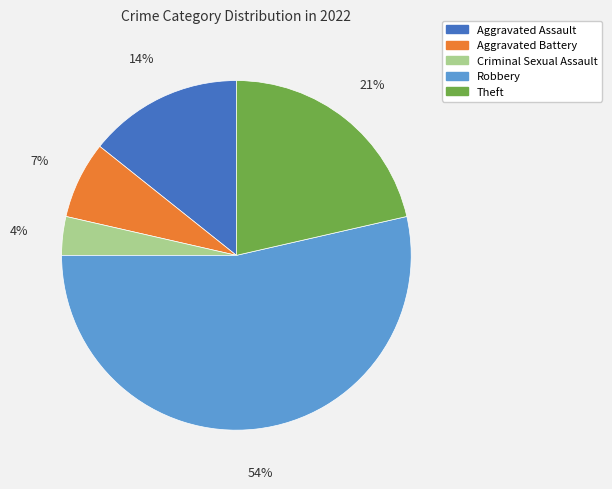

Combined, do Aggravated Assault and Robbery account for over 50%?

Yes